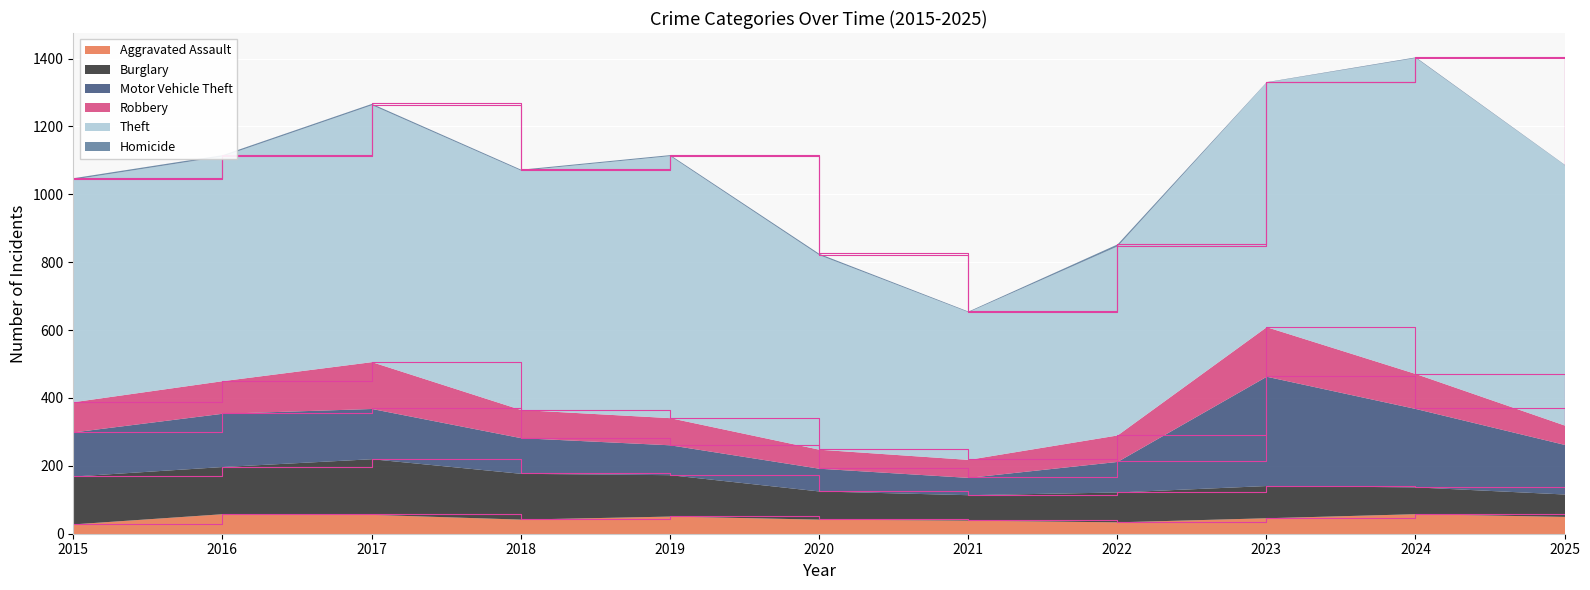

What is the difference between the second highest and minimum values in the Robbery series?

85